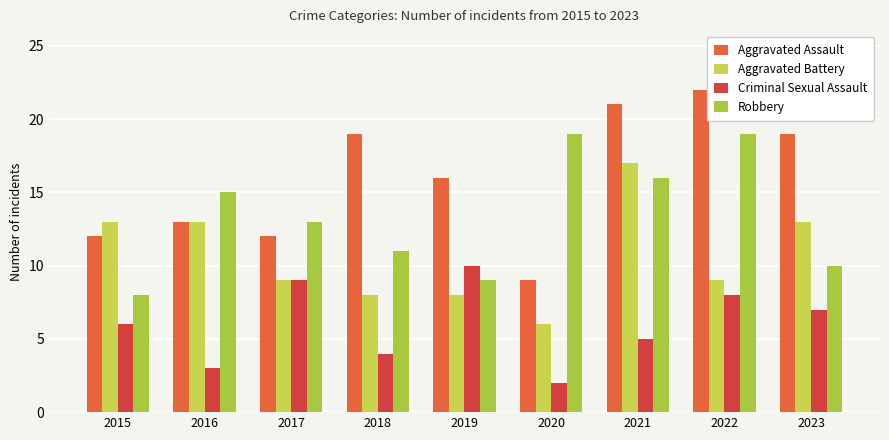

What is the sum of all Aggravated Assault values?

143